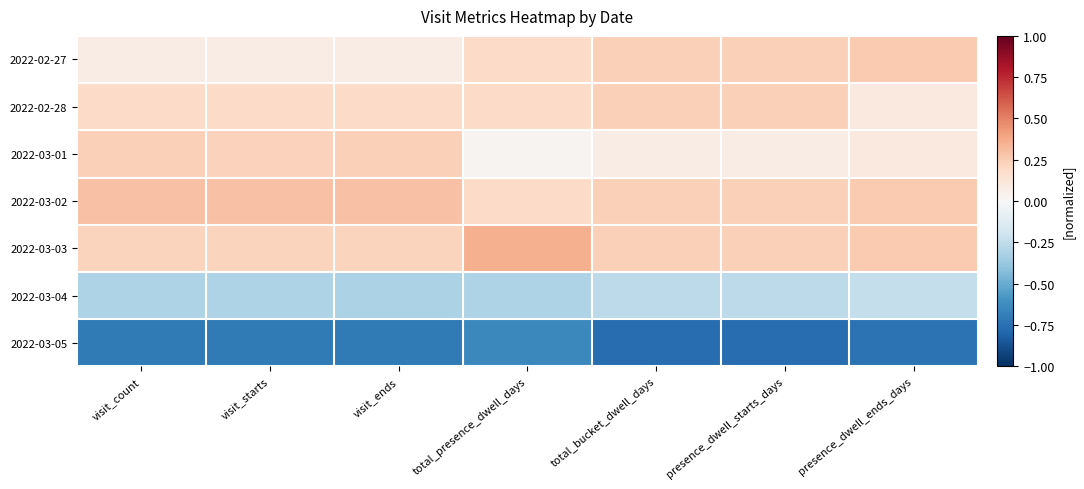

Reading right to left, list all the values displayed in this chart.

2022-02-27: presence_dwell_ends_days=0.3	presence_dwell_starts_days=0.2	total_bucket_dwell_days=0.2	total_presence_dwell_days=0.2	visit_ends=0.1	visit_starts=0.1	visit_count=0.1
2022-02-28: presence_dwell_ends_days=0.1	presence_dwell_starts_days=0.2	total_bucket_dwell_days=0.2	total_presence_dwell_days=0.2	visit_ends=0.2	visit_starts=0.2	visit_count=0.2
2022-03-01: presence_dwell_ends_days=0.1	presence_dwell_starts_days=0.1	total_bucket_dwell_days=0.1	total_presence_dwell_days=0.0	visit_ends=0.2	visit_starts=0.2	visit_count=0.2
2022-03-02: presence_dwell_ends_days=0.3	presence_dwell_starts_days=0.2	total_bucket_dwell_days=0.2	total_presence_dwell_days=0.2	visit_ends=0.3	visit_starts=0.3	visit_count=0.3
2022-03-03: presence_dwell_ends_days=0.3	presence_dwell_starts_days=0.2	total_bucket_dwell_days=0.2	total_presence_dwell_days=0.4	visit_ends=0.2	visit_starts=0.2	visit_count=0.2
2022-03-04: presence_dwell_ends_days=-0.2	presence_dwell_starts_days=-0.3	total_bucket_dwell_days=-0.3	total_presence_dwell_days=-0.3	visit_ends=-0.3	visit_starts=-0.3	visit_count=-0.3
2022-03-05: presence_dwell_ends_days=-0.7	presence_dwell_starts_days=-0.8	total_bucket_dwell_days=-0.8	total_presence_dwell_days=-0.6	visit_ends=-0.7	visit_starts=-0.7	visit_count=-0.7